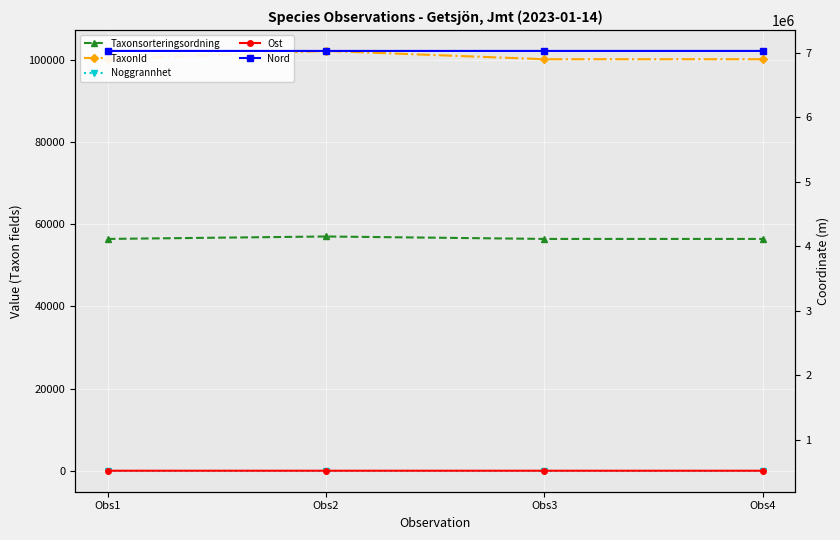

In Taxonsorteringsordning, how many points are higher than both neighbors (excluding endpoints)?

1